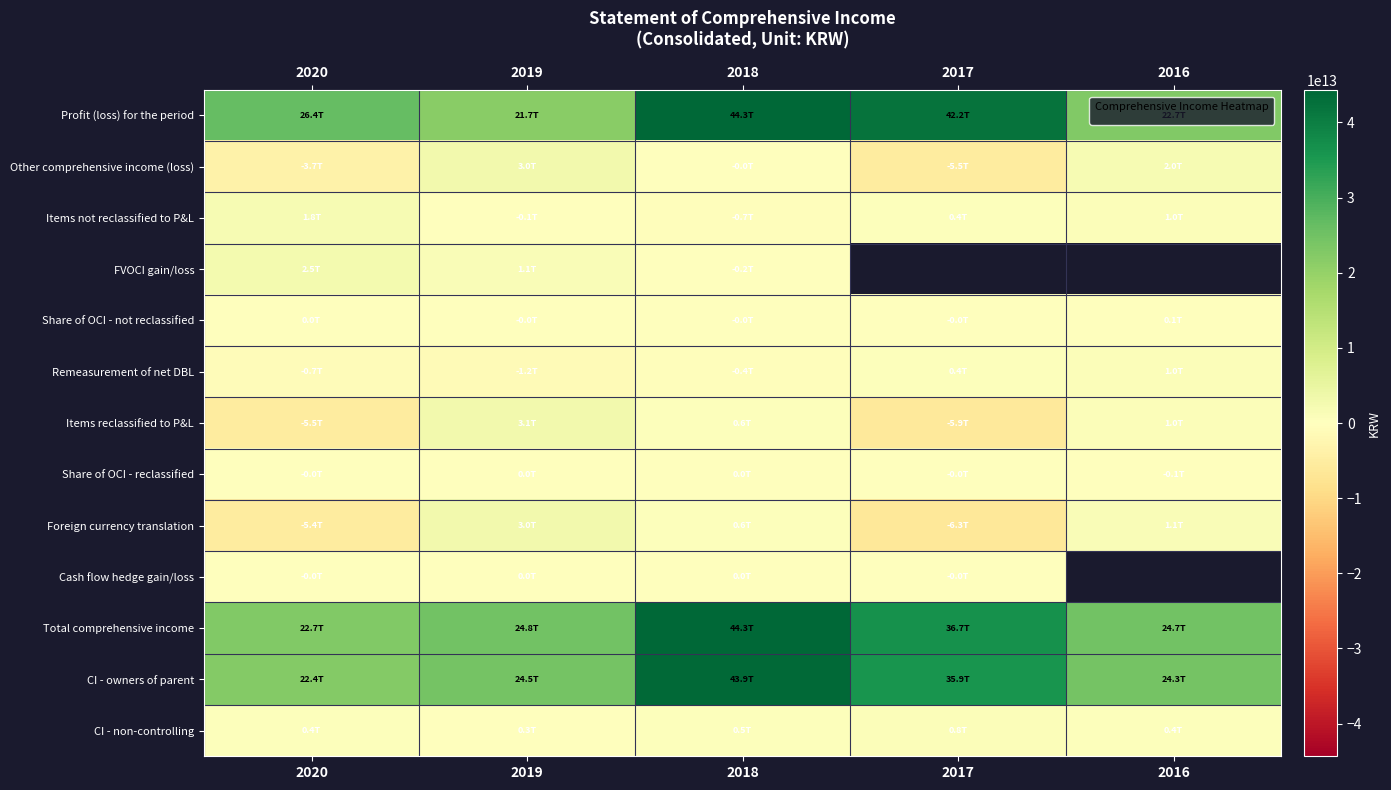

Count the number of data series in this chart.

13